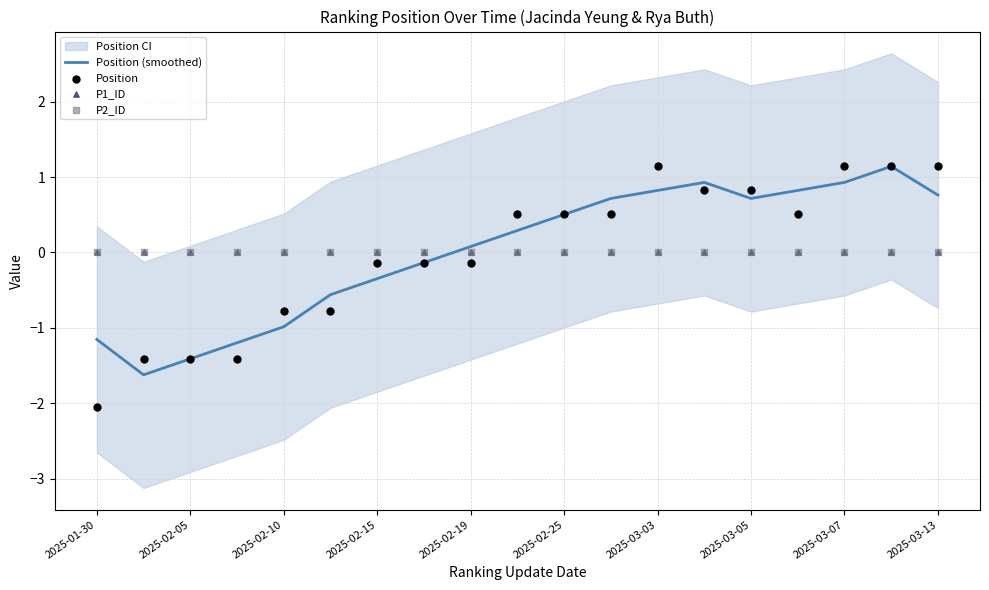

The Position (smoothed) series shows 1.6 at 2025-03-07. True or false?

False